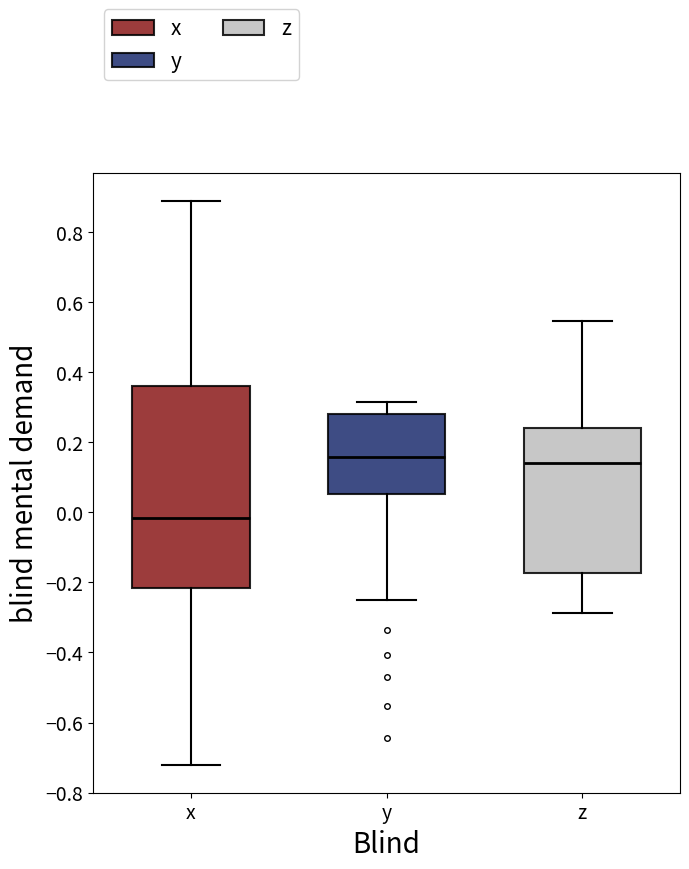

Reading left to right, transcribe this box plot: for each box, give where its median line is, the range the box spans, and where its two whiskers end, as read against the y-axis. The values are not printed on the chart, so give them approximately, as read against the axis.

x: median -0.02, box -0.22 to 0.36, whiskers -0.72 to 0.88
y: median 0.16, box 0.06 to 0.28, whiskers -0.26 to 0.32
z: median 0.14, box -0.18 to 0.24, whiskers -0.28 to 0.54